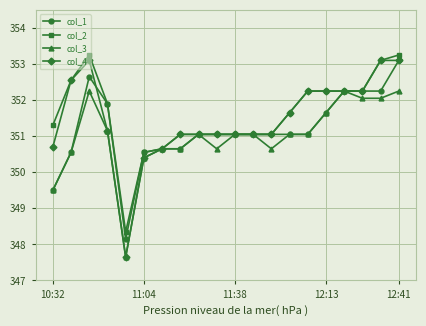

True or false: col_4 has more than 0 interior local peaks.

True